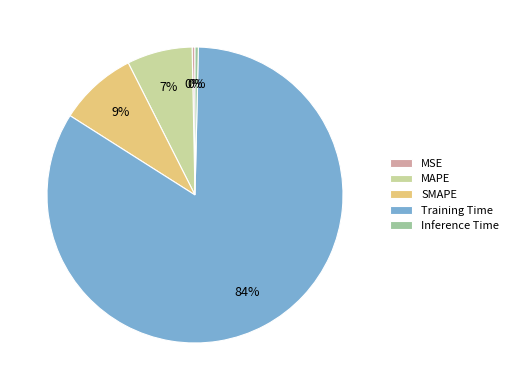

Which category has the biggest portion of the pie?

Training Time